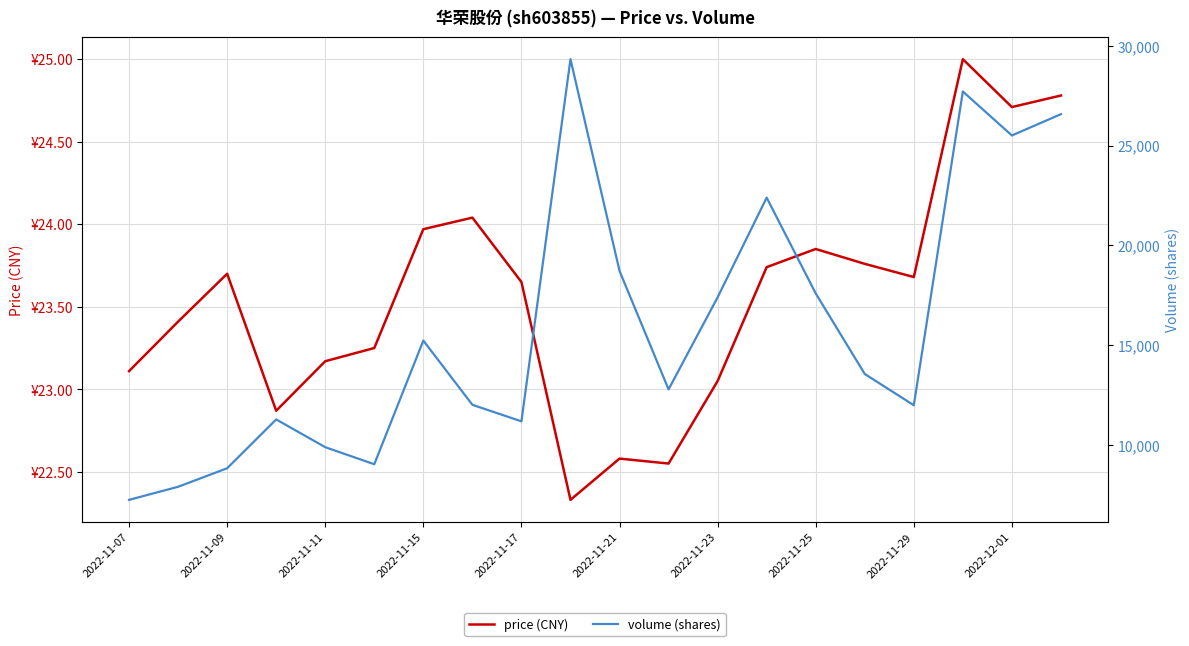

Reading right to left, transcribe all the data shown in this chart.

price (CNY): 24.8	24.7	25.0	23.7	23.8	23.9	23.7	23.1	22.6	22.6	22.3	23.6	24.0	24.0	23.2	23.2	22.9	23.7	23.4	23.1
volume (shares): 26569.0	25503.0	27703.0	11996.0	13561.0	17595.0	22390.0	17398.0	12790.0	18721.0	29321.0	11190.0	12017.0	15234.0	9042.0	9896.0	11285.0	8841.0	7914.0	7259.0